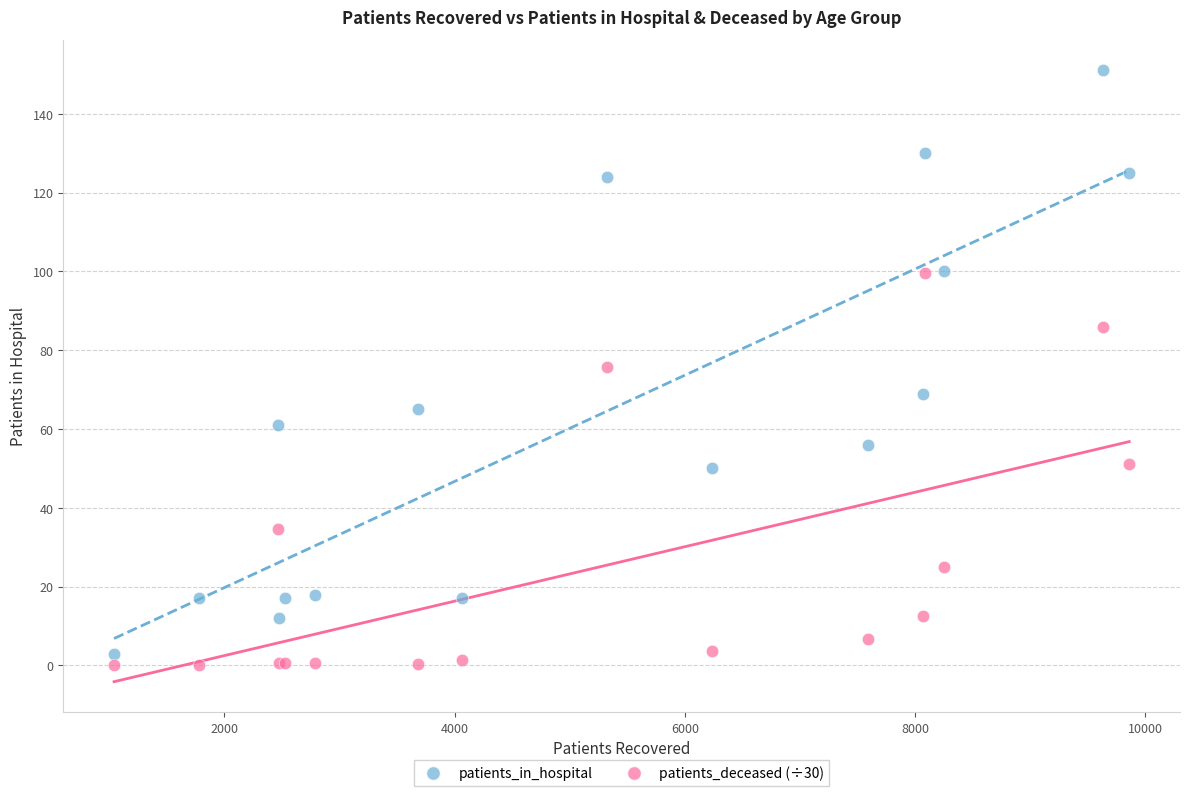

Which series contains the highest Y value?

patients_in_hospital